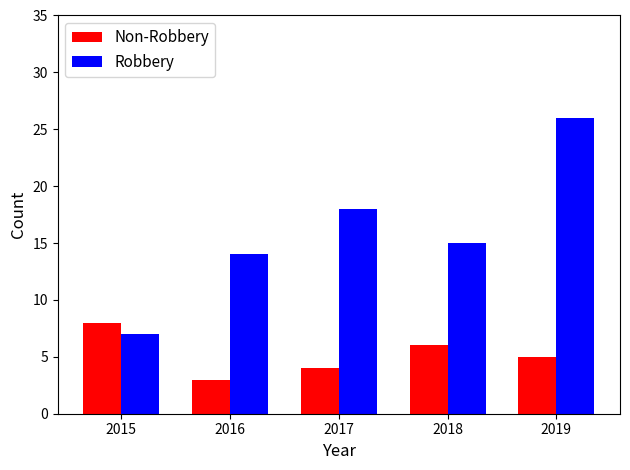

Reading left to right, extract all data points from this chart.

Non-Robbery: 2015=8	2016=3	2017=4	2018=6	2019=5
Robbery: 2015=7	2016=14	2017=18	2018=15	2019=26